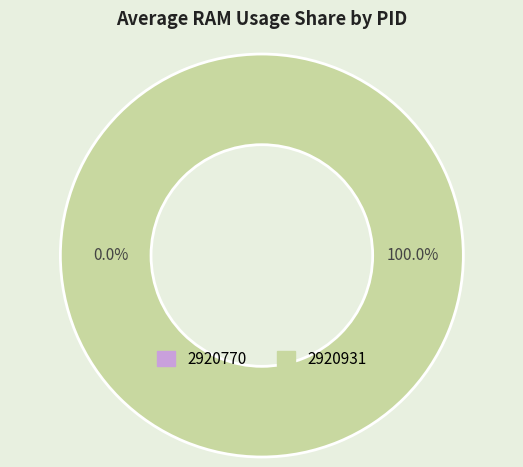

How many slices are in this pie chart?

2